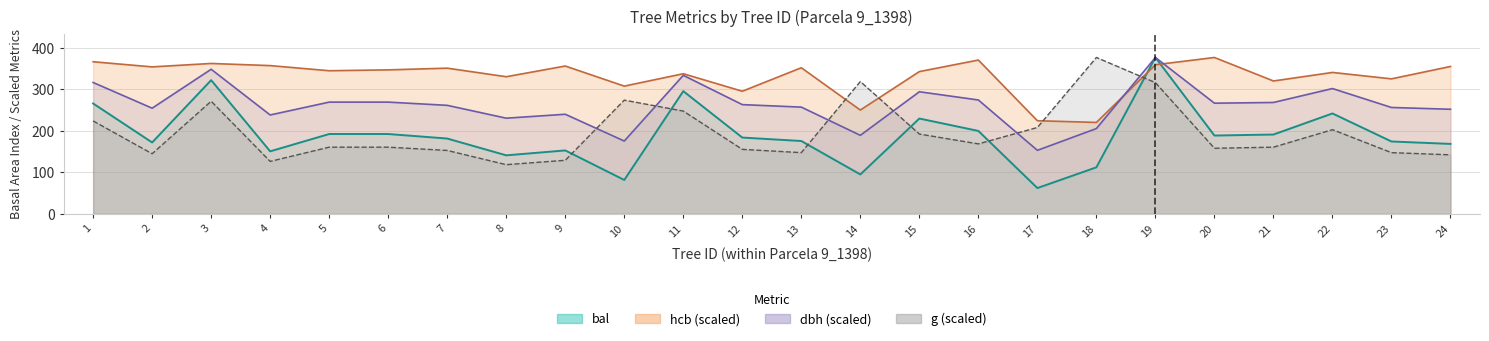

Between 19 and 23, which series saw the biggest shift?

bal